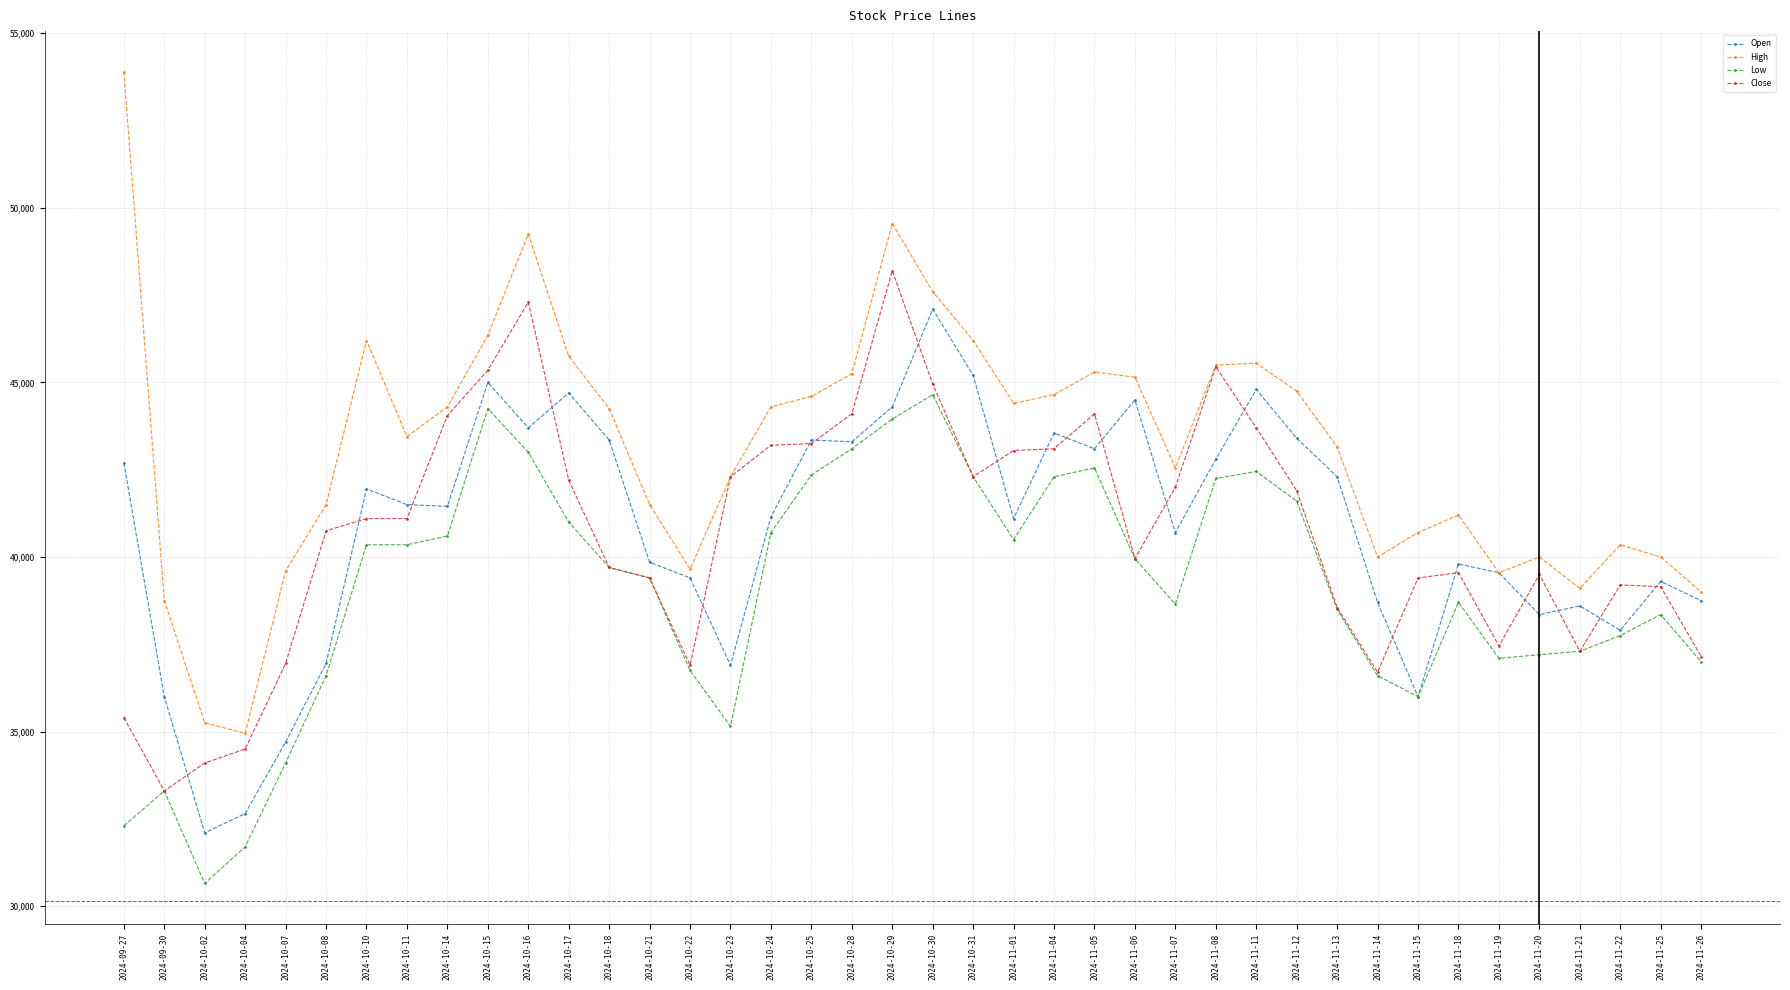

Between 2024-10-04 and 2024-10-29, which series saw the biggest shift?

High